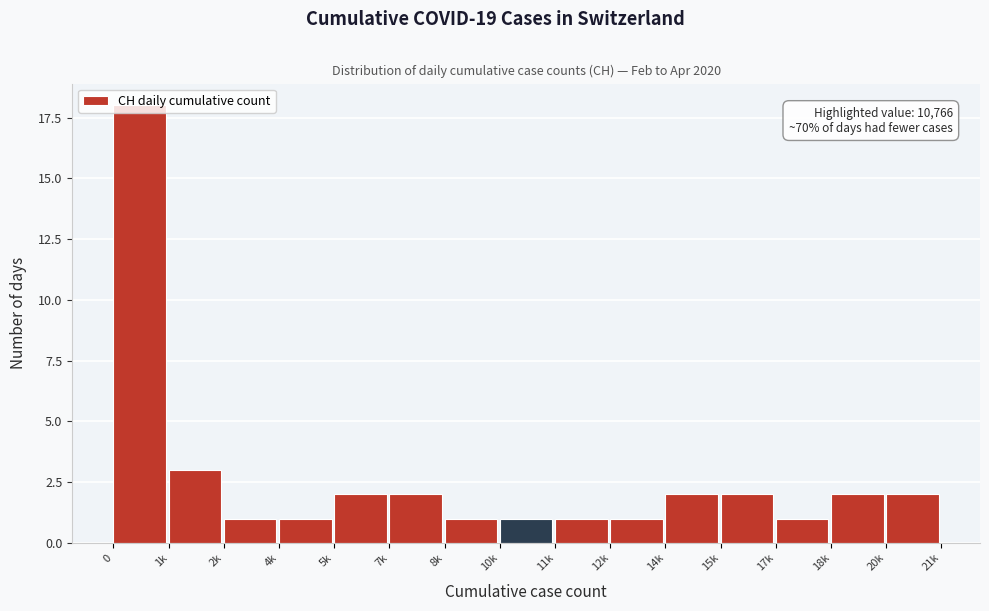

The chart shows a value of 0 at 10k. True or false?

False